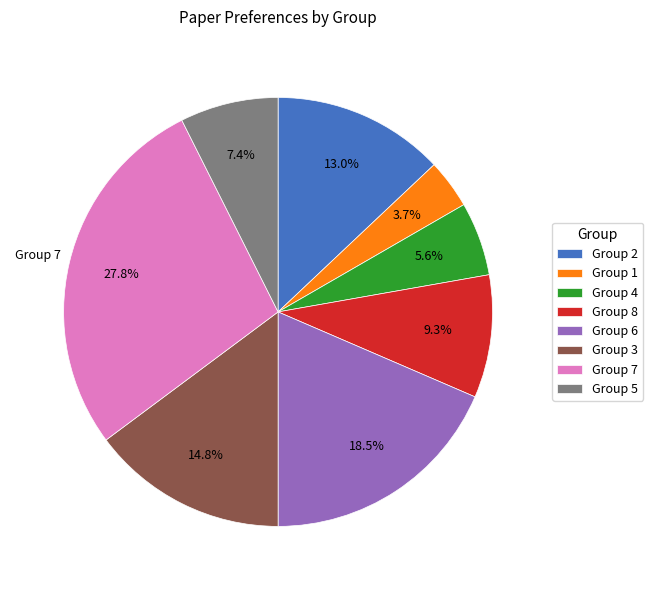

What is the total percentage of Group 7 and Group 6?

46.3%